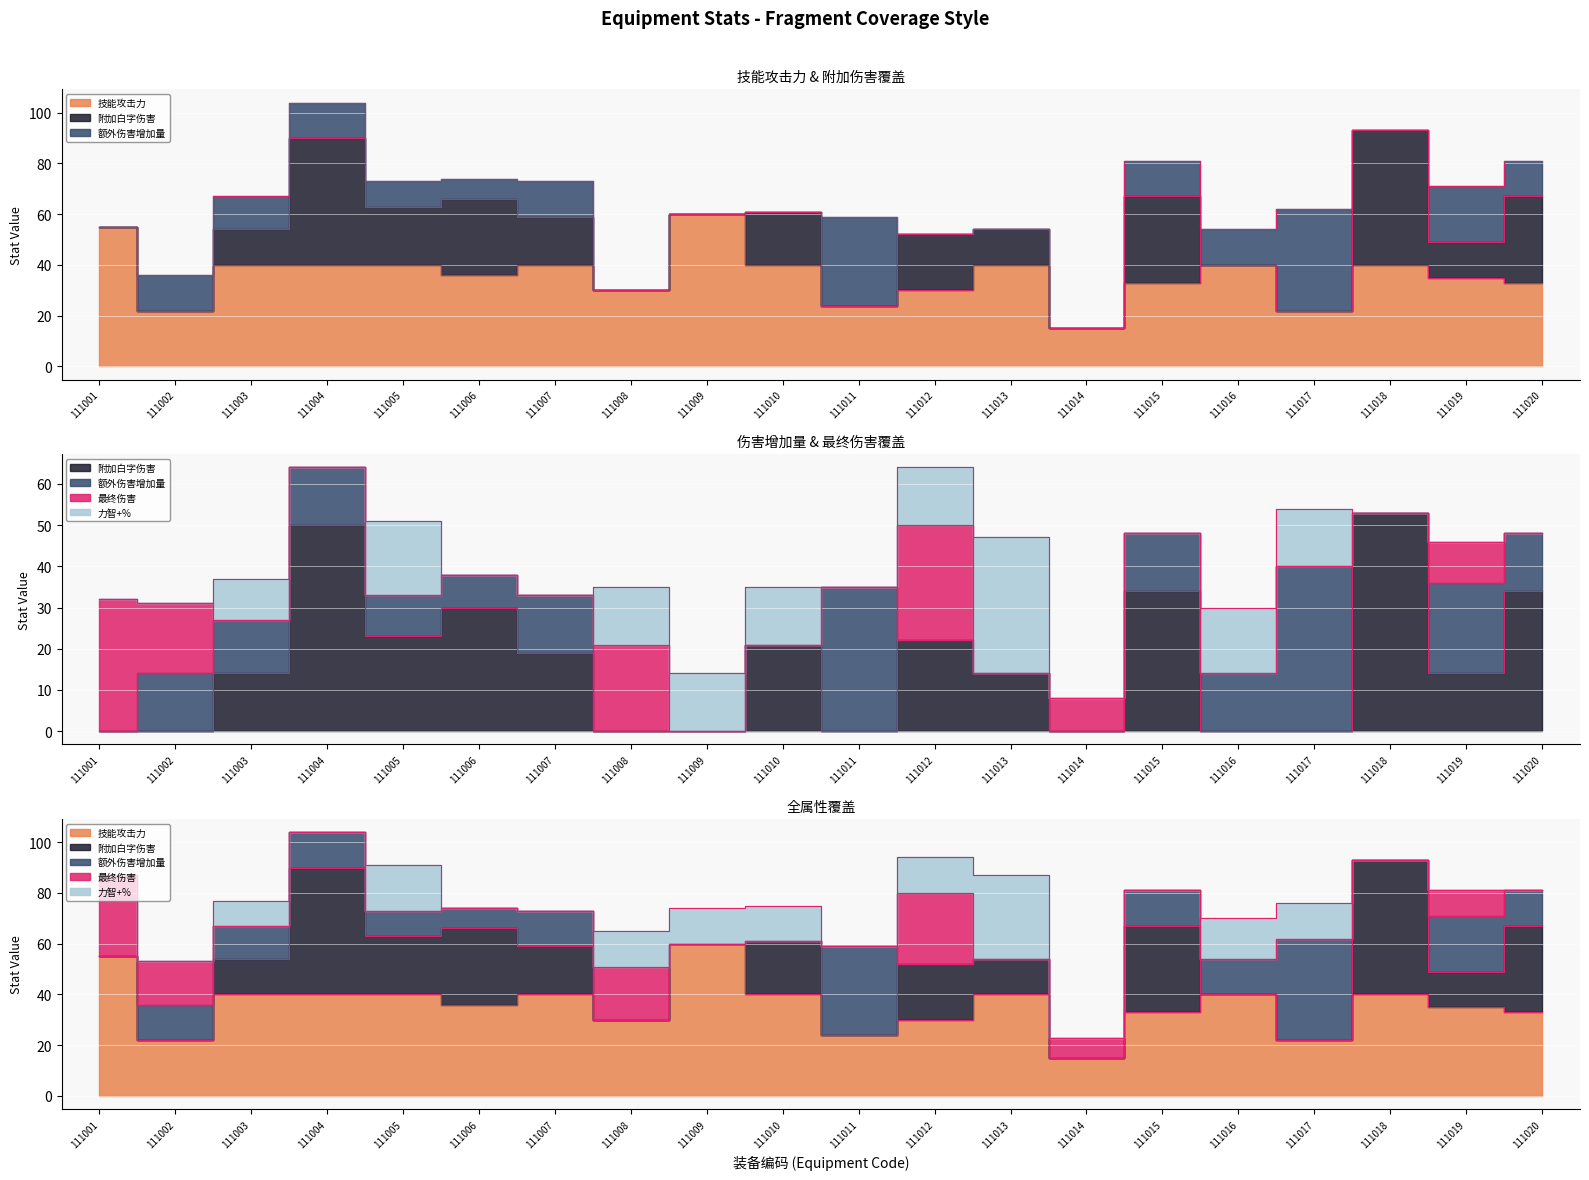

Is the value of 技能攻击力 +X% at 111015 greater than the value of 力智+X% at 111016?

Yes